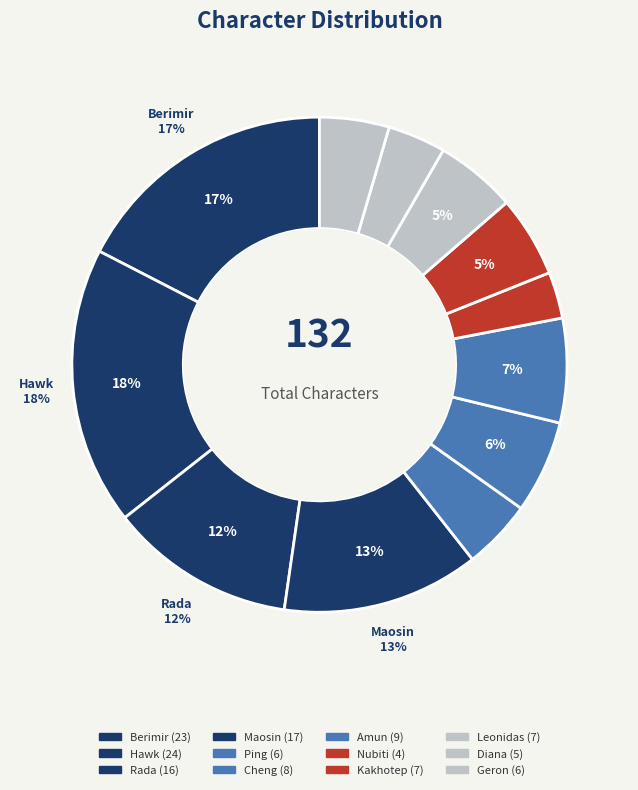

Count the number of slices in the pie.

12